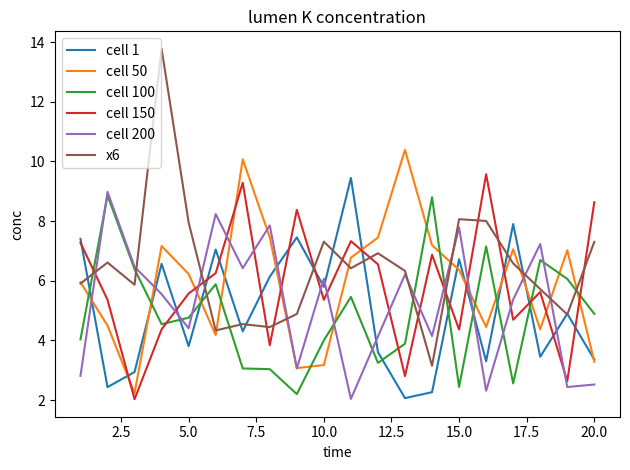

Which series has the largest range (max minus min)?

x6